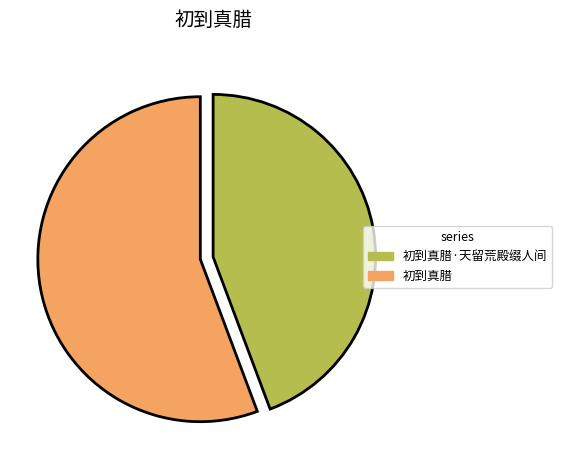

Is there a majority slice in this chart?

Yes